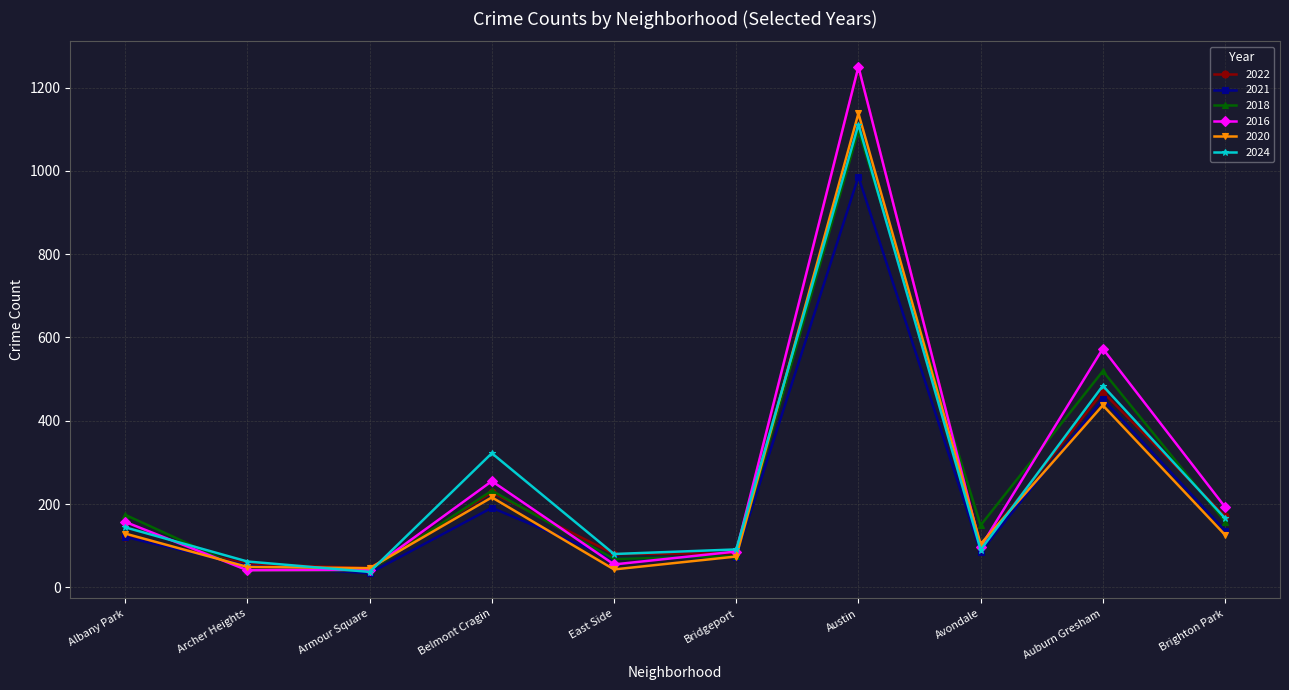

What value does the 2021 series have at East Side?

68